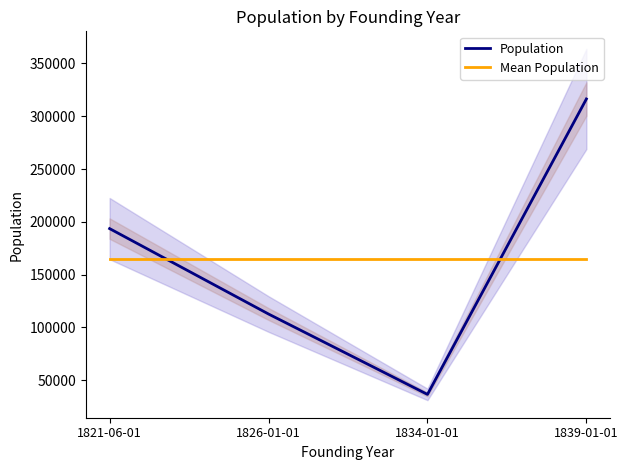

What is the label of the 2nd point from the right?

1834-01-01